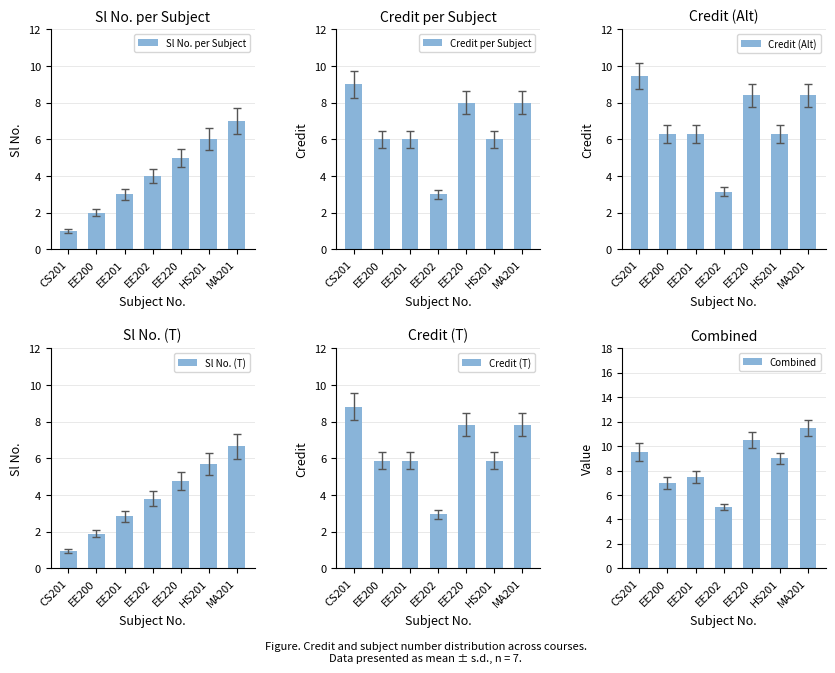

Reading left to right, extract all data points from this chart.

Sl No. per Subject: CS201=1.0	EE200=2.0	EE201=3.0	EE202=4.0	EE220=5.0	HS201=6.0	MA201=7.0
Credit per Subject: CS201=9.0	EE200=6.0	EE201=6.0	EE202=3.0	EE220=8.0	HS201=6.0	MA201=8.0
Credit (Alt): CS201=9.5	EE200=6.3	EE201=6.3	EE202=3.2	EE220=8.4	HS201=6.3	MA201=8.4
Sl No. (T): CS201=0.9	EE200=1.9	EE201=2.8	EE202=3.8	EE220=4.8	HS201=5.7	MA201=6.6
Credit (T): CS201=8.8	EE200=5.9	EE201=5.9	EE202=2.9	EE220=7.8	HS201=5.9	MA201=7.8
Combined: CS201=9.5	EE200=7.0	EE201=7.5	EE202=5.0	EE220=10.5	HS201=9.0	MA201=11.5